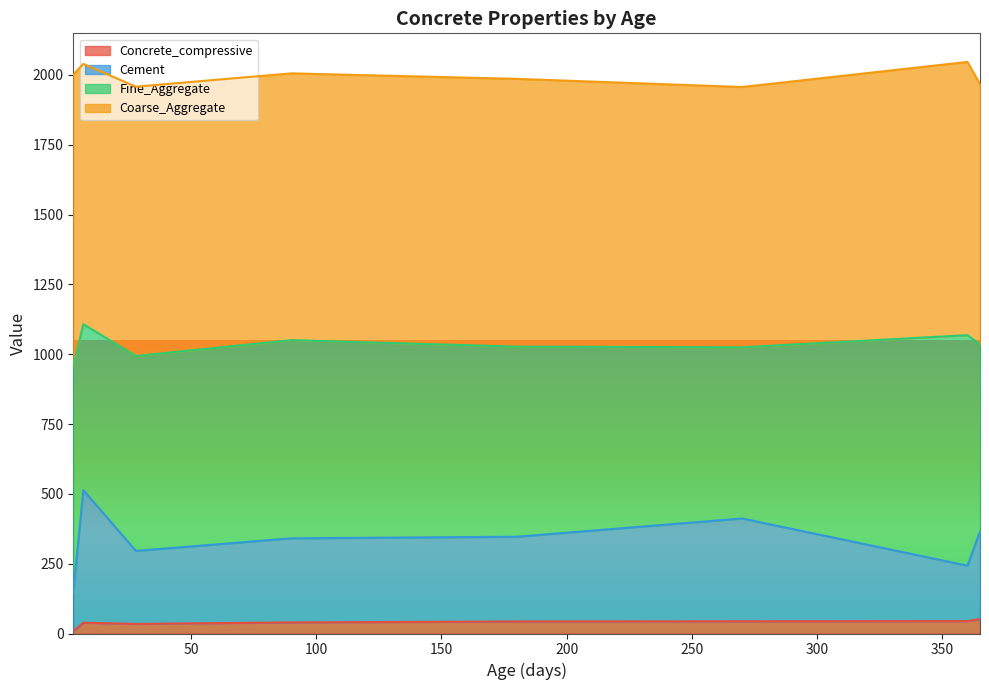

Is the value of Concrete_compressive at 365 greater than the value of Fine_Aggregate at 28?

No